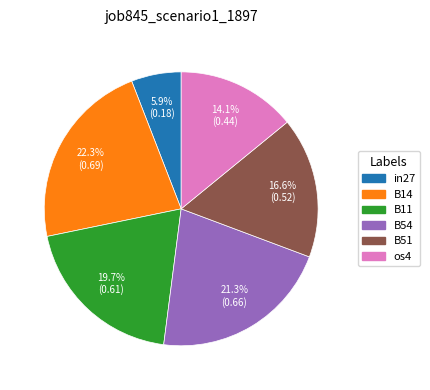

Is there any slice that represents more than half of the pie?

No